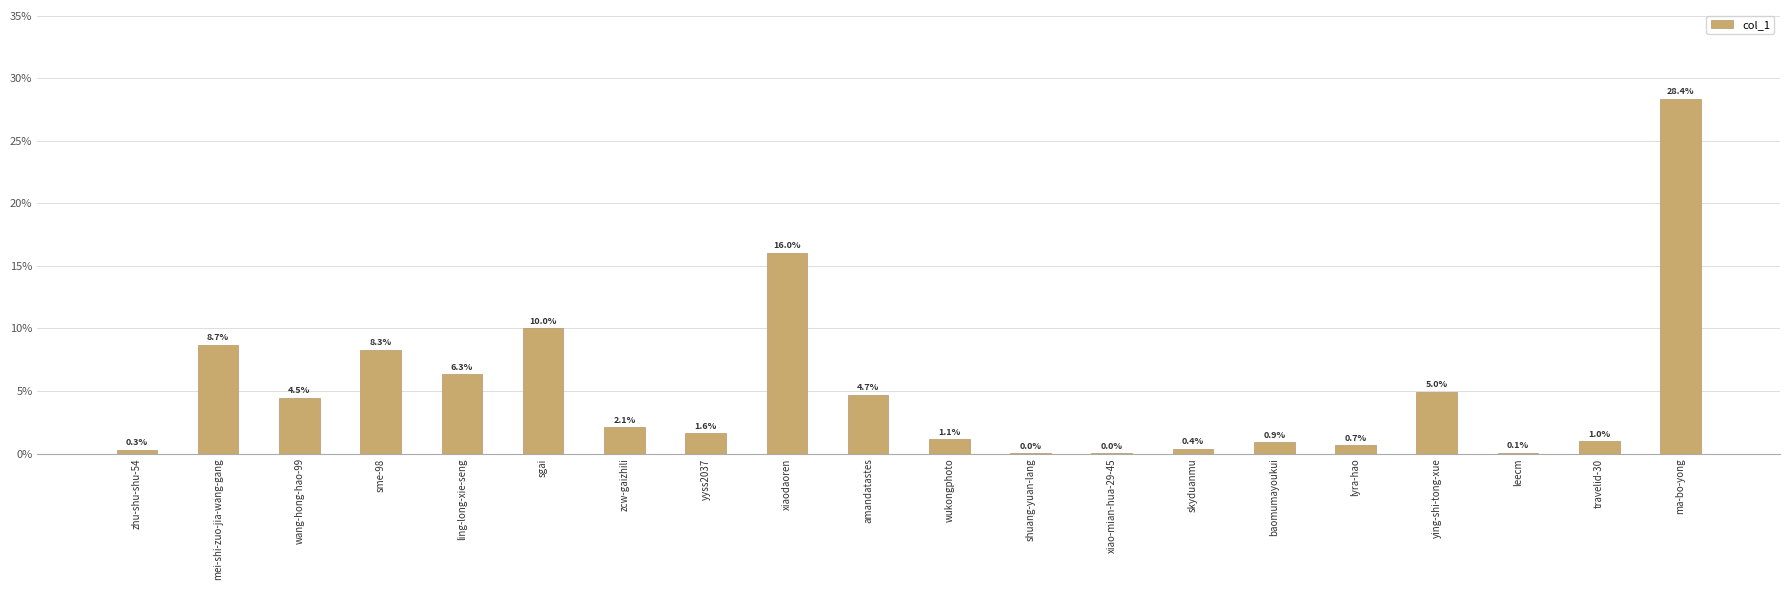

What is the sum of the values at sme-98 and mei-shi-zuo-jia-wang-gang?

17.0